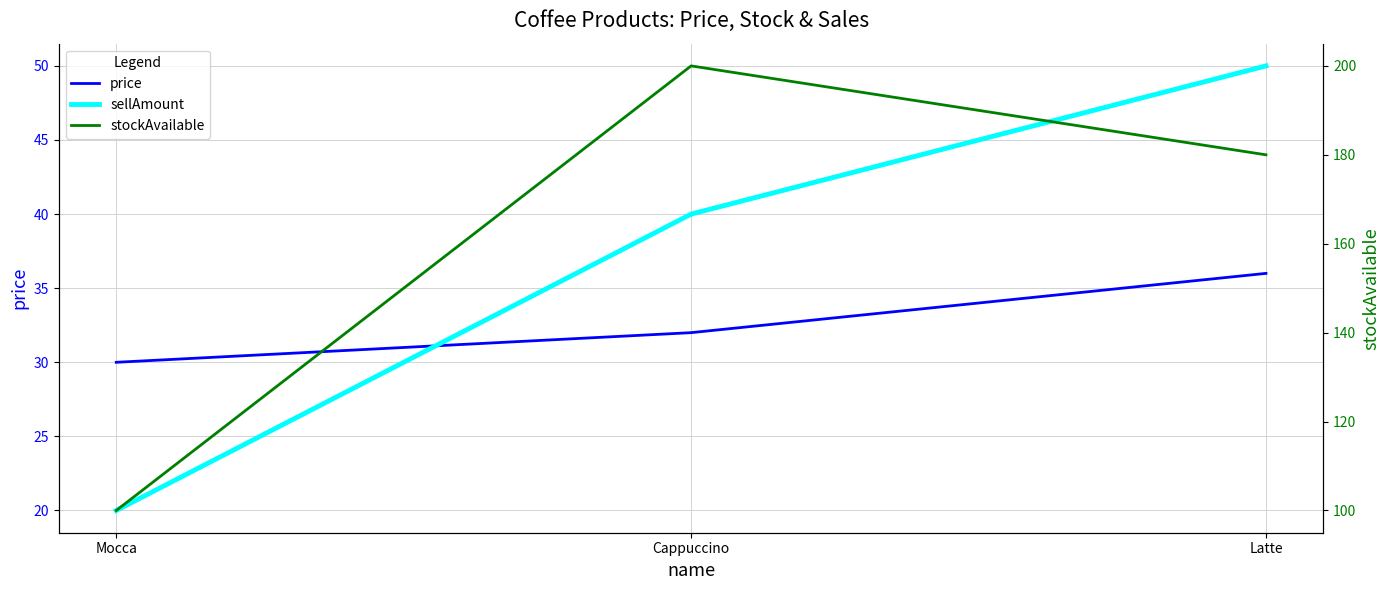

Reading left to right, extract all data points from this chart.

price: Mocca=30	Cappuccino=32	Latte=36
sellAmount: Mocca=20	Cappuccino=40	Latte=50
stockAvailable: Mocca=100	Cappuccino=200	Latte=180